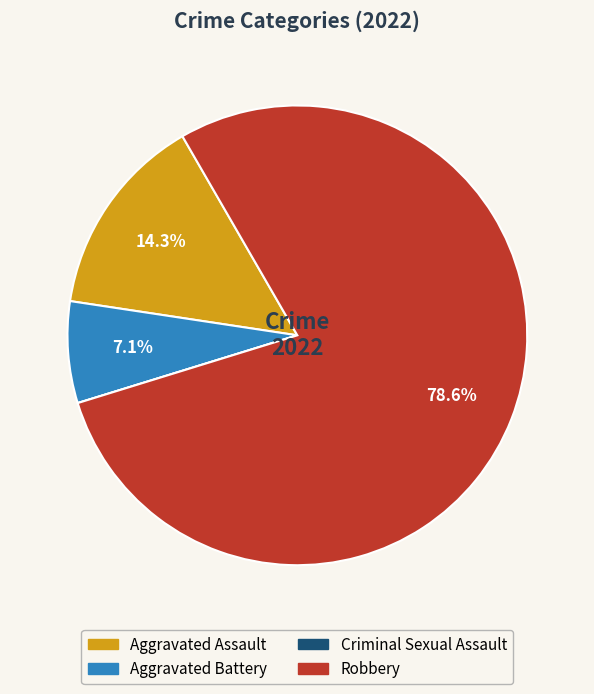

Does any single category account for the majority?

Yes